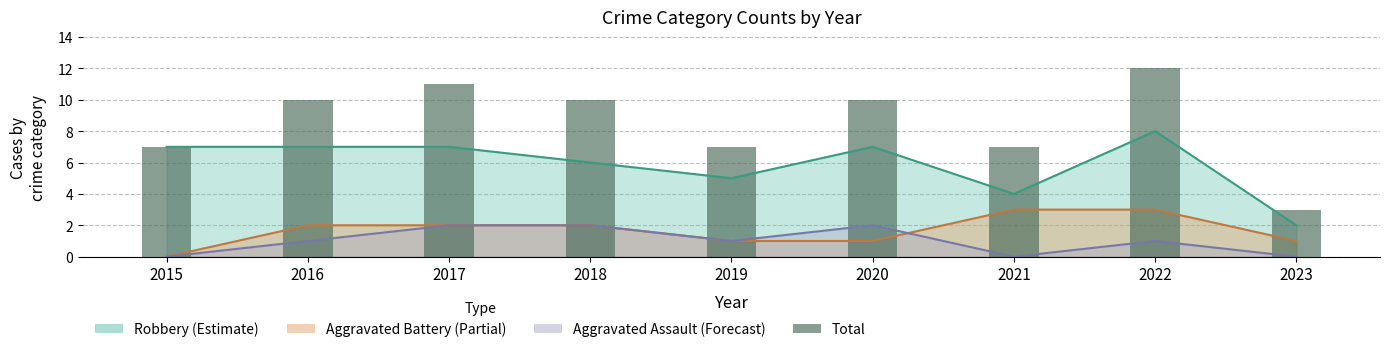

What is the approximate value at 2017?

11